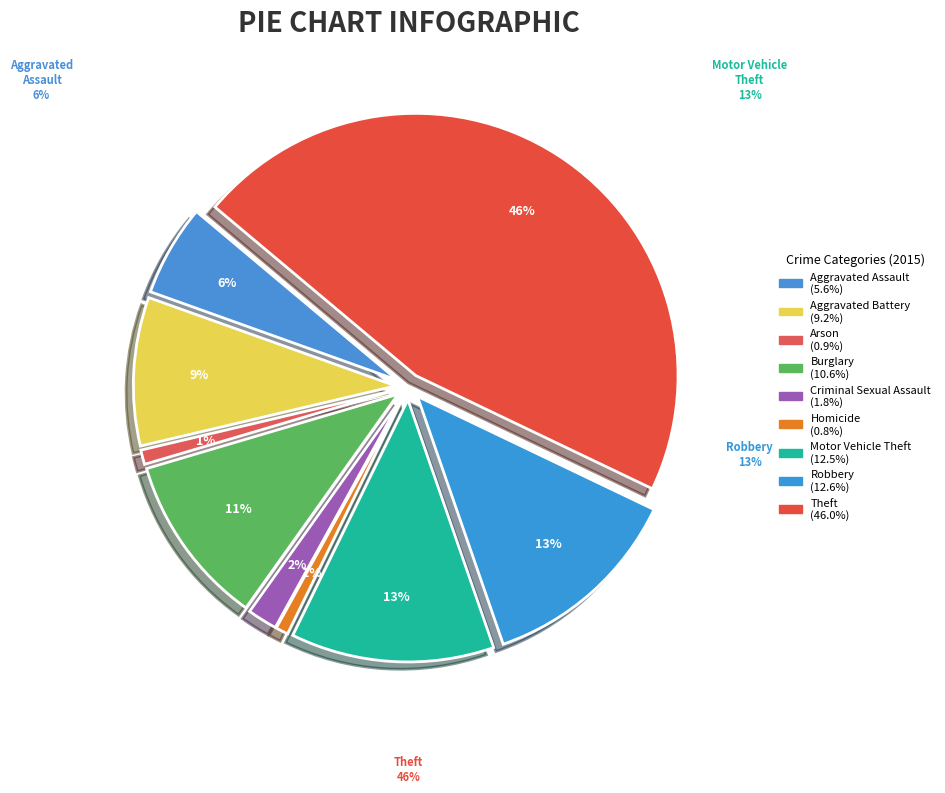

What percentage is the Theft slice, to the nearest percent?

46%